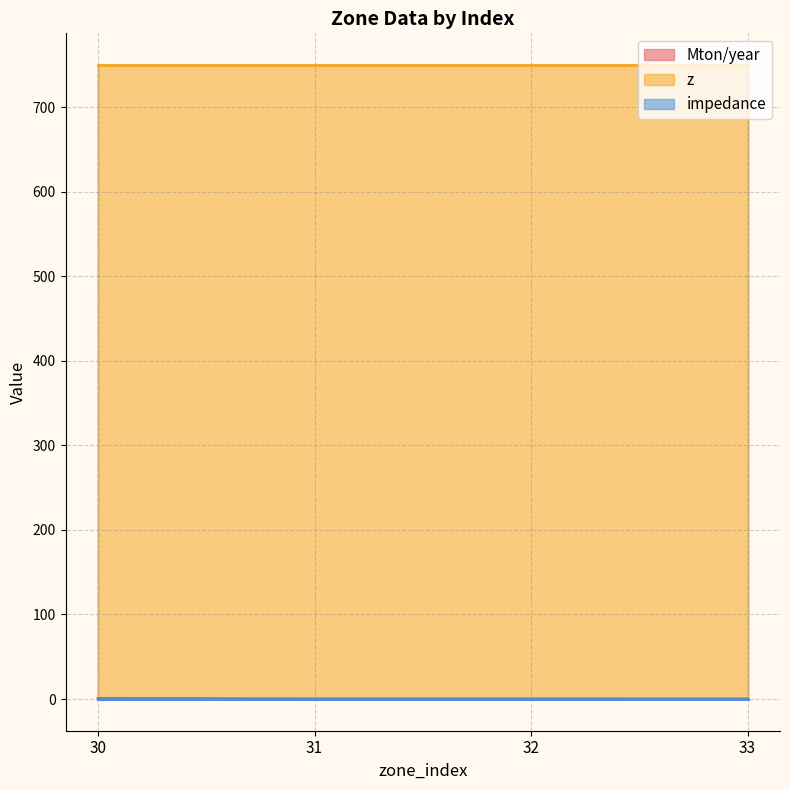

Reading left to right, transcribe all the data shown in this chart.

Mton/year: 30=0.8	31=0.3	32=0.3	33=0.2
z: 30=750.0	31=750.0	32=750.0	33=750.0
impedance: 30=0.0	31=0.0	32=0.0	33=0.0